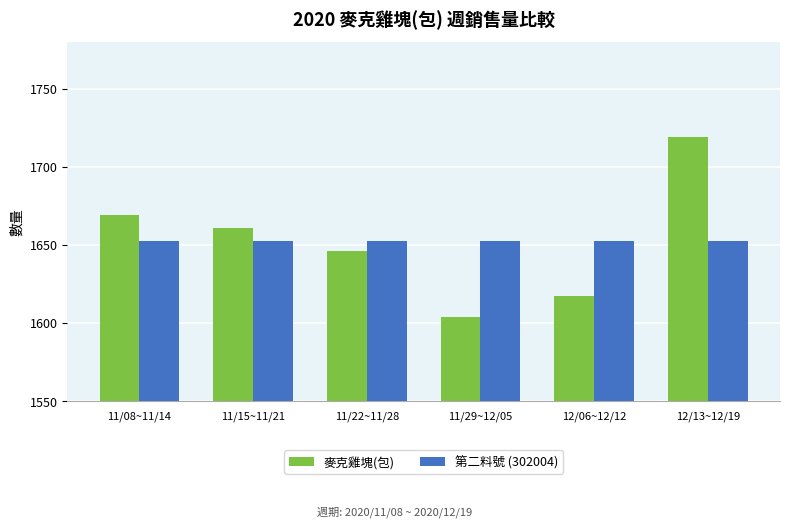

At which category is the sum across all series the highest?

12/13~12/19